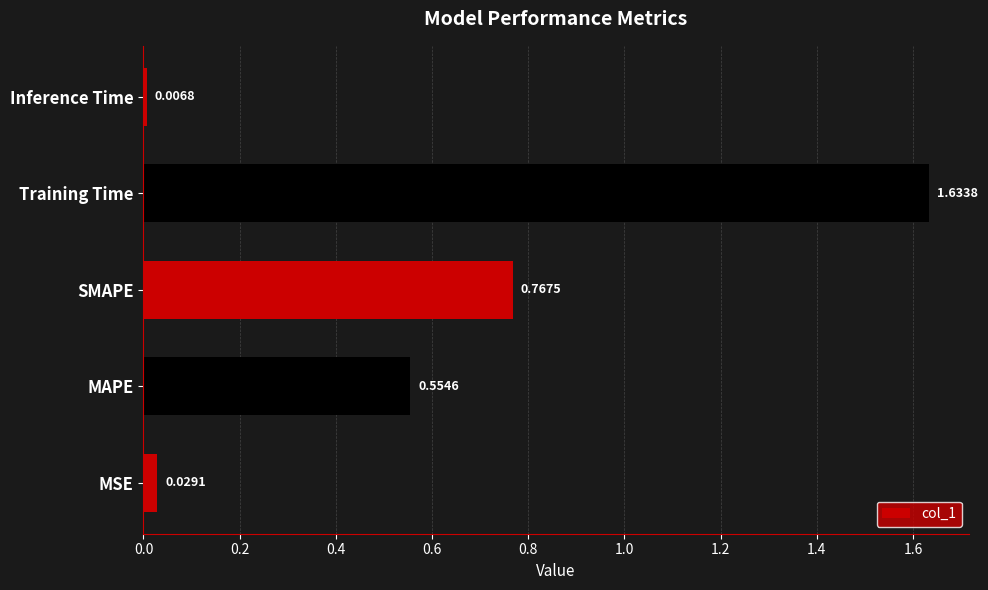

At which category does the chart reach its minimum across all series?

Inference Time